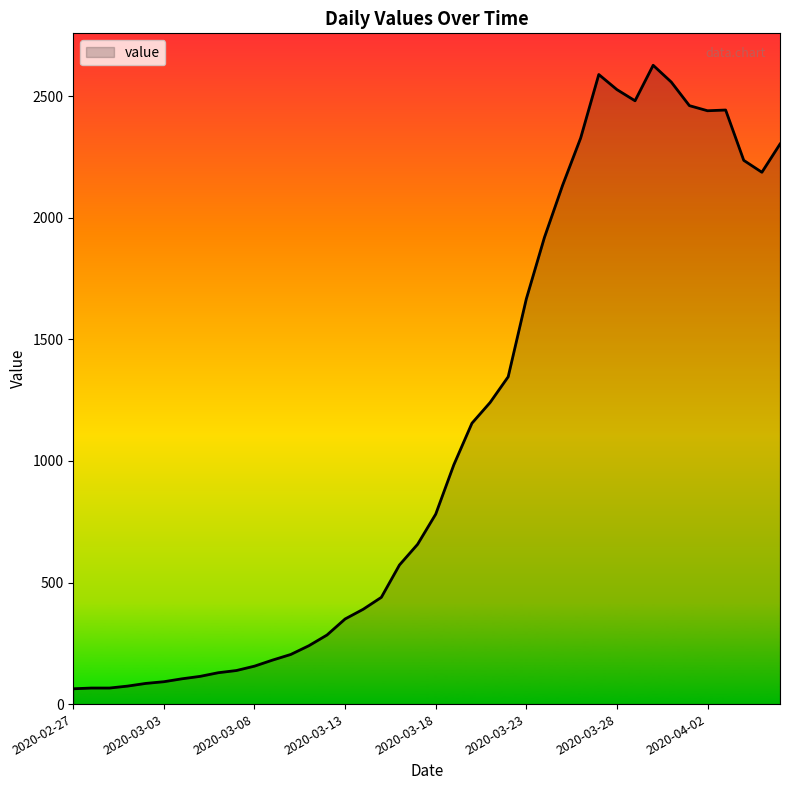

Does the chart display data point markers on the line(s)?

No